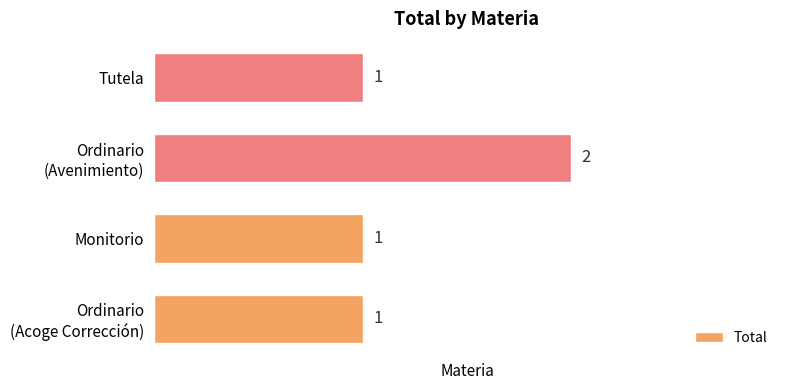

Are the bars grouped side by side (vs. stacked)?

No